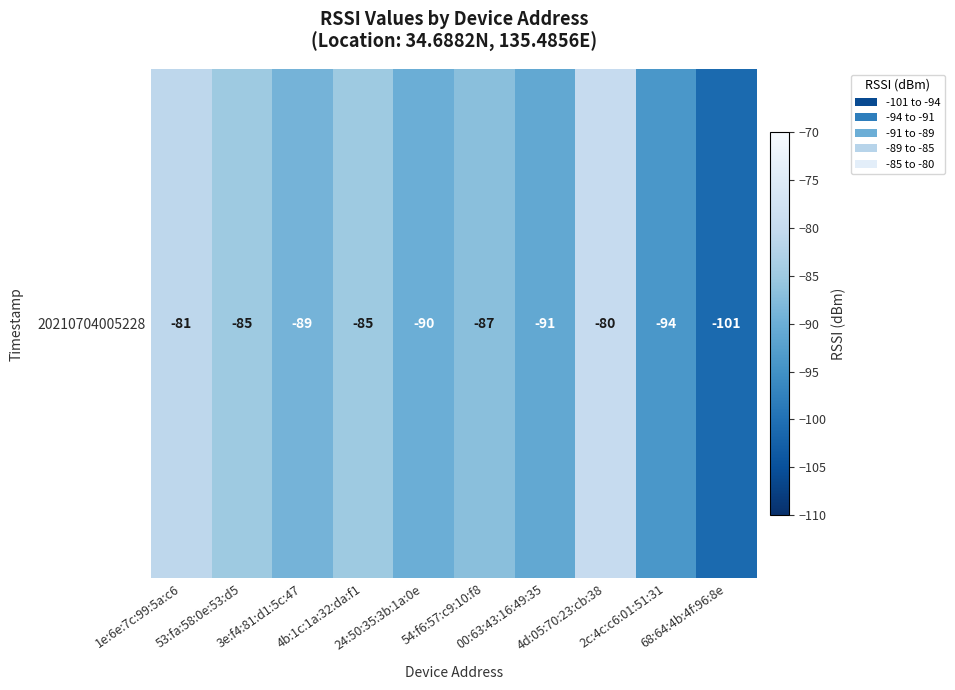

What is the difference between the maximum and minimum values?

21